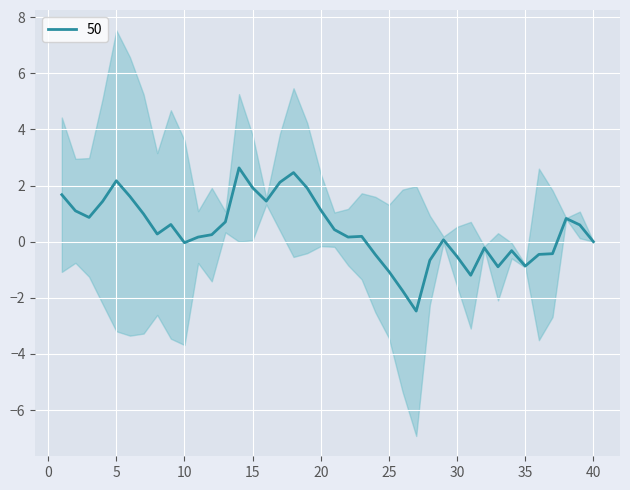

At which category does Odd_H_FT reach its first local peak?

1